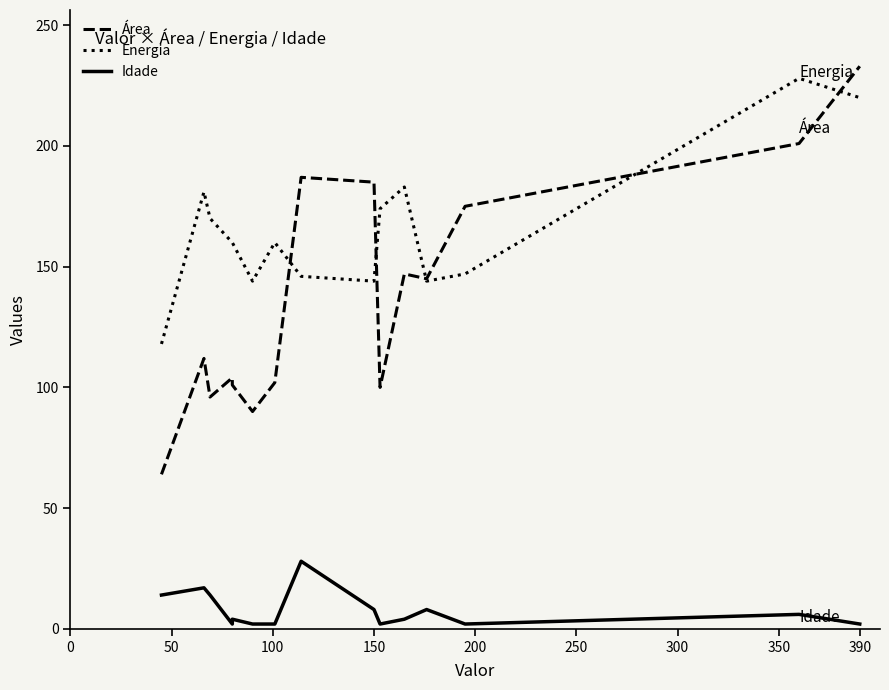

At which category is the sum across all series the highest?

390